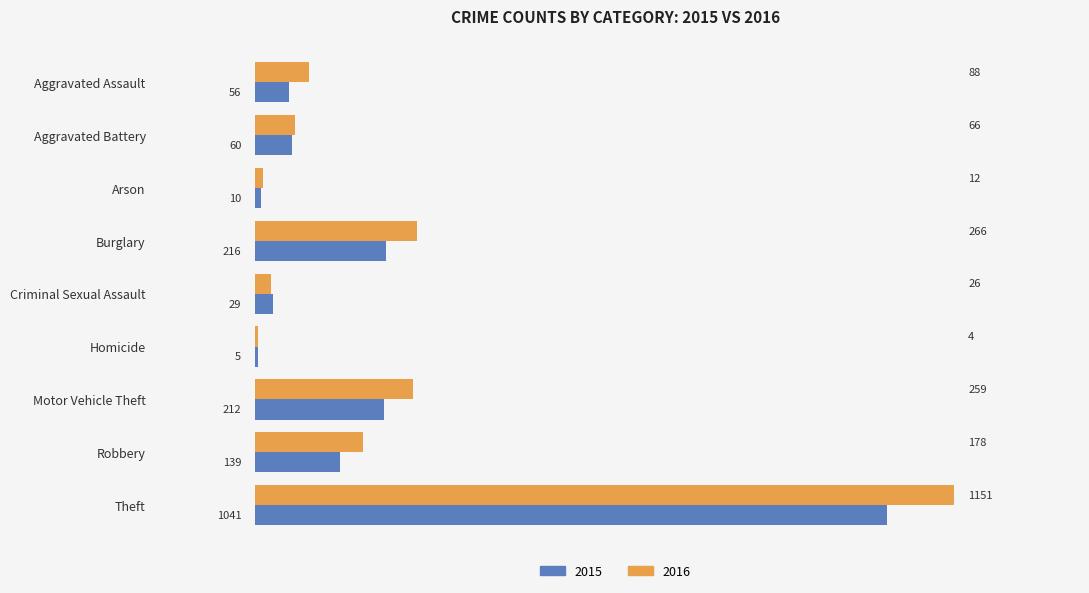

What is the approximate value of 2016 at Aggravated Assault, to the nearest 100?

100